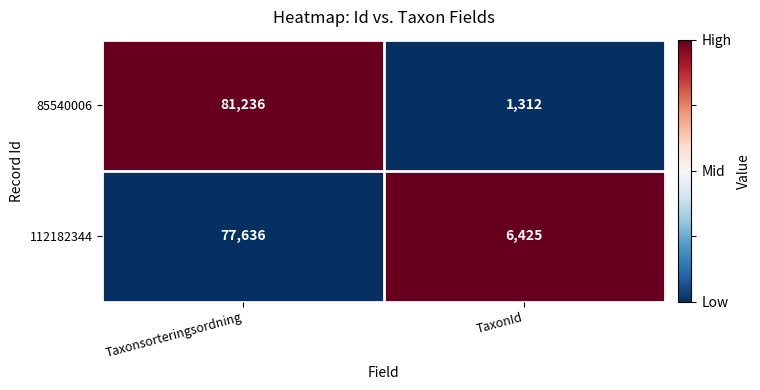

Reading right to left, extract all data points from this chart.

85540006: 1312	81236
112182344: 6425	77636